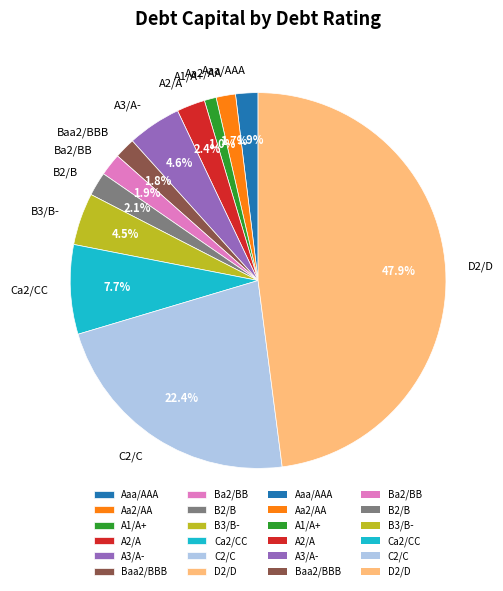

To the nearest percent, what portion does Ca2/CC represent?

8%